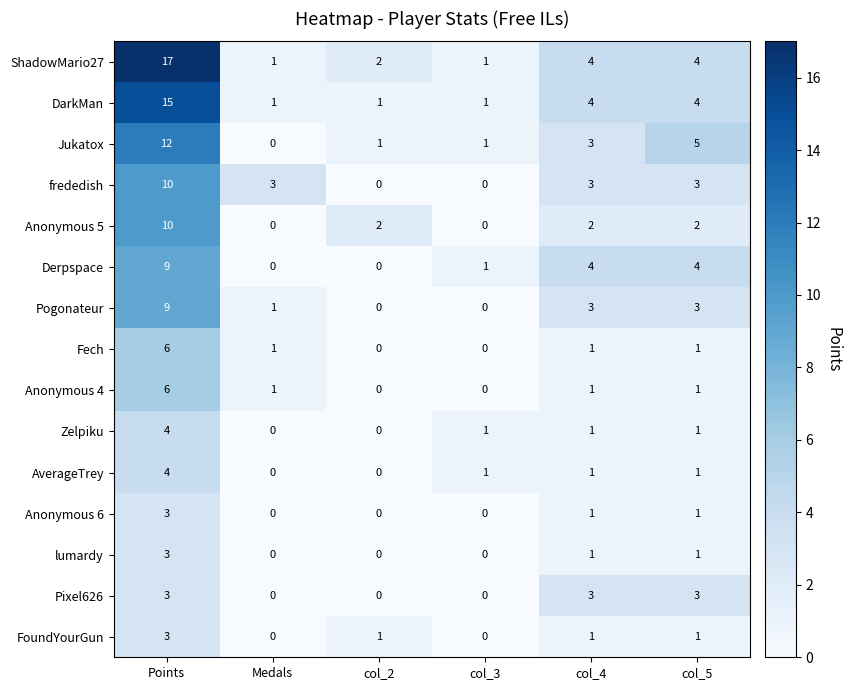

Is it true that frededish equals 5 at Medals?

False